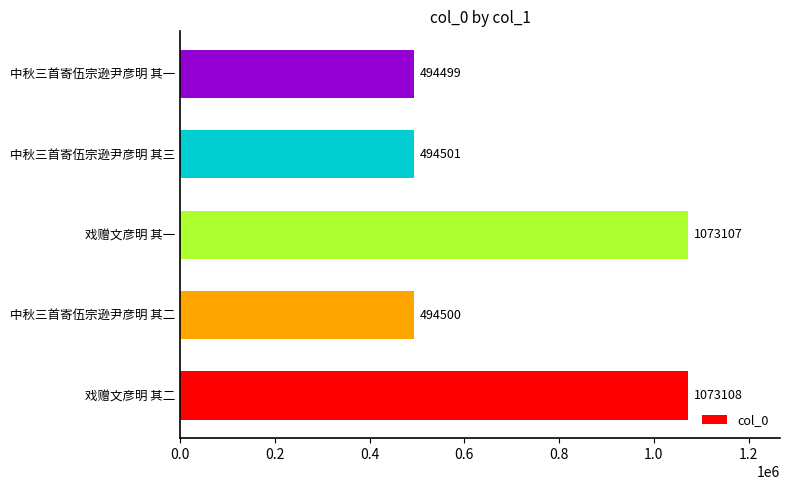

What is the ratio of the value at 中秋三首寄伍宗逊尹彦明 其三 to the value at 戏赠文彦明 其二?

0.5